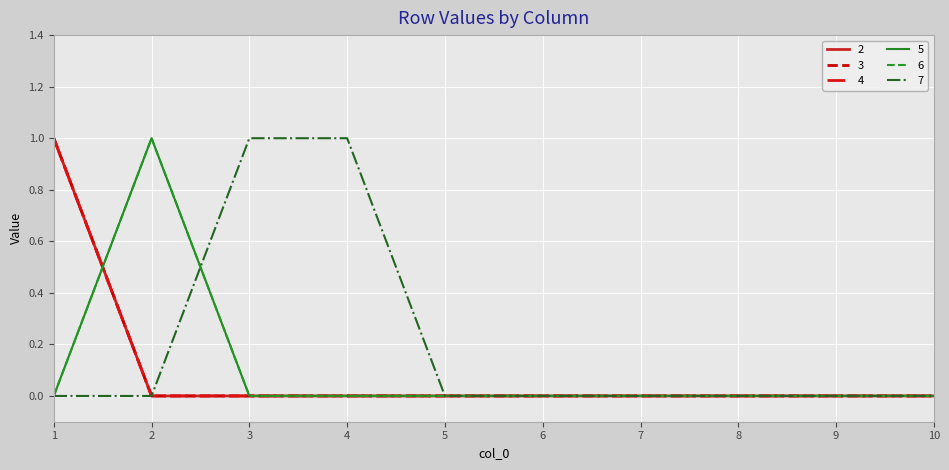

Reading left to right, what are all the values shown in this chart?

2: 1	0	0	0	0	0	0	0	0	0
3: 1	0	0	0	0	0	0	0	0	0
4: 1	0	0	0	0	0	0	0	0	0
5: 0	1	0	0	0	0	0	0	0	0
6: 0	1	0	0	0	0	0	0	0	0
7: 0	0	1	1	0	0	0	0	0	0